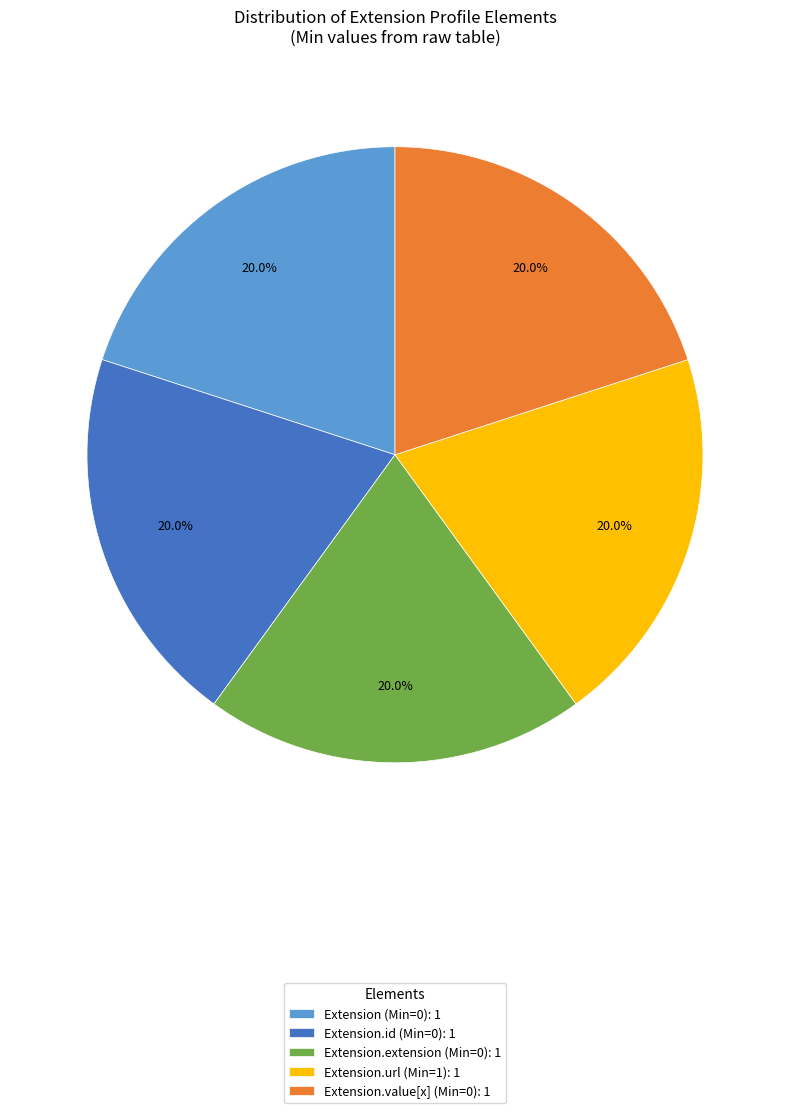

Is there any slice that represents more than half of the pie?

No